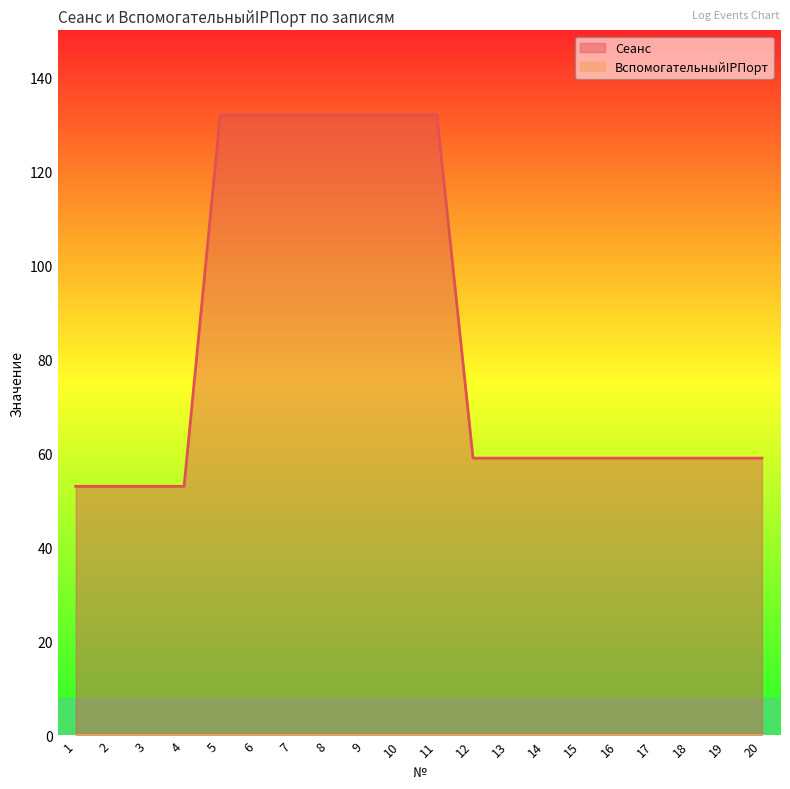

What is the sum of the values at 18 and 1?

112